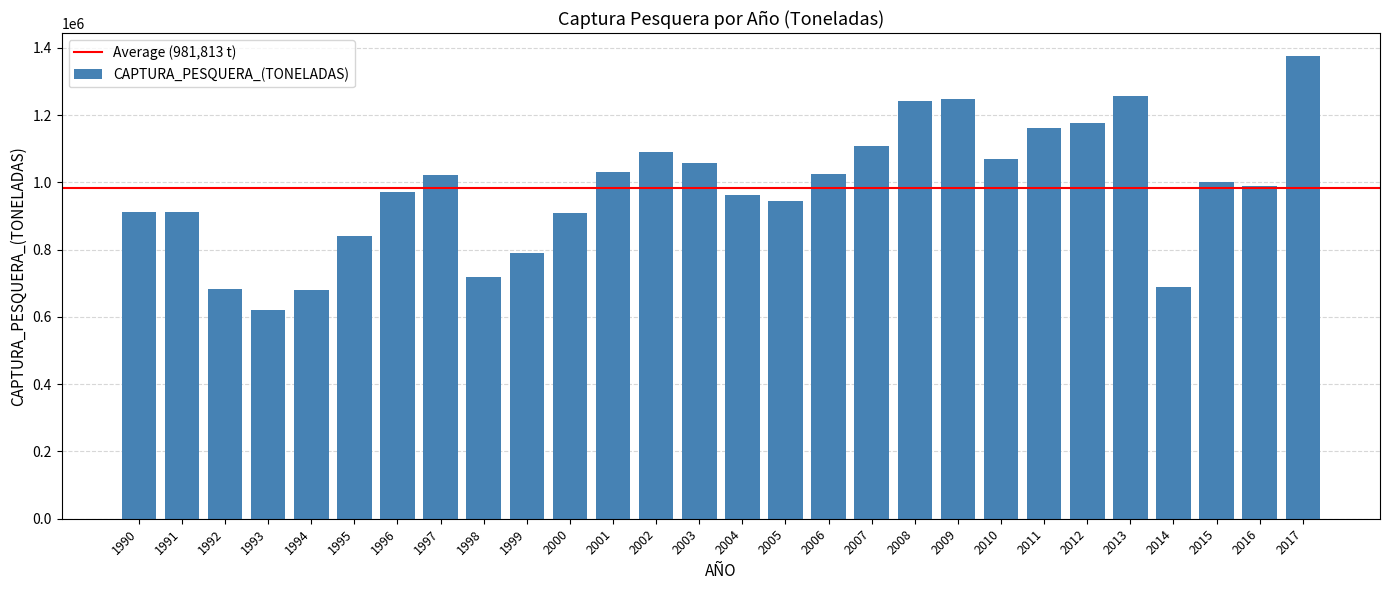

Between 1996 and 2011, which is larger?

2011